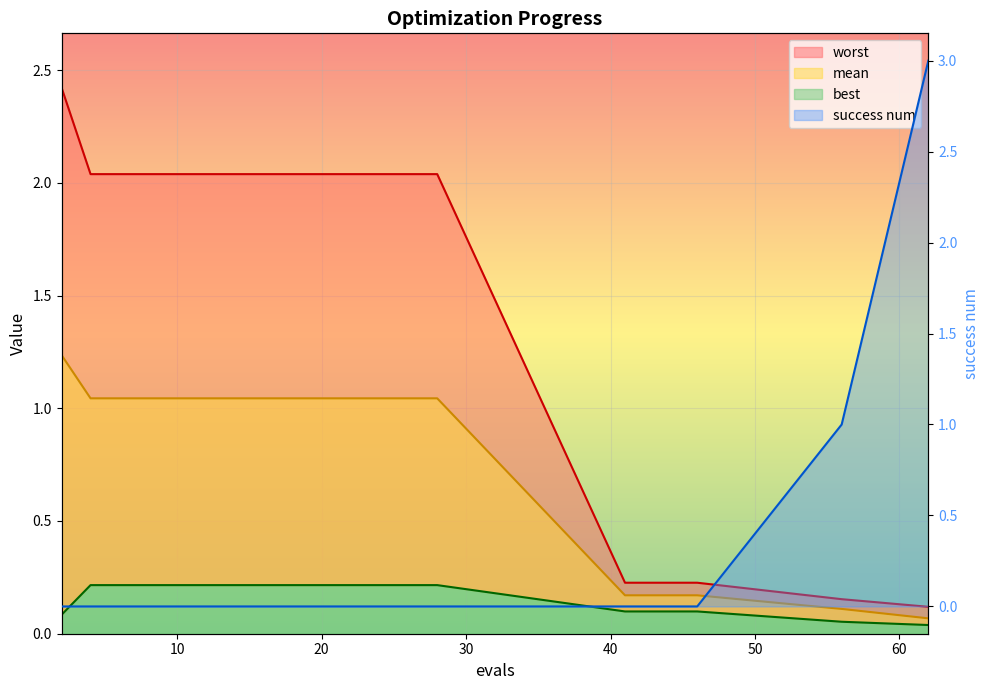

What is the maximum value shown in the chart?

3.0